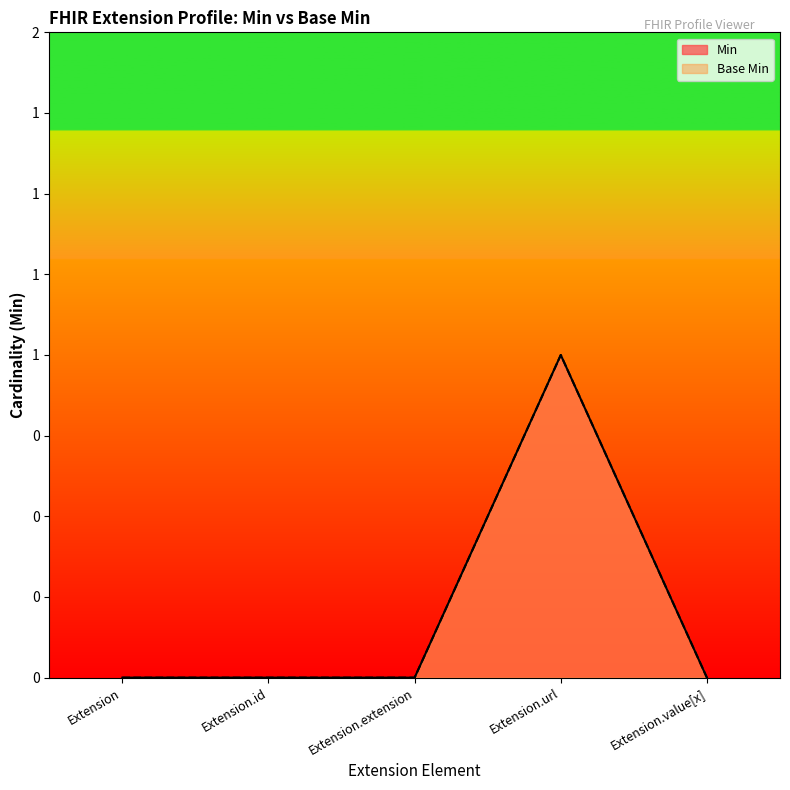

Which series changed the most between Extension.id and Extension.value[x]?

Min